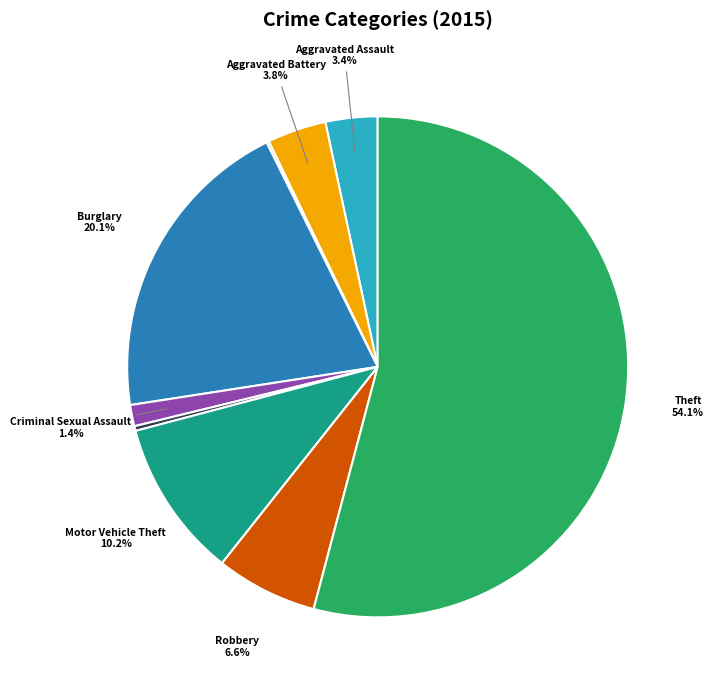

Is there any slice that represents more than half of the pie?

Yes